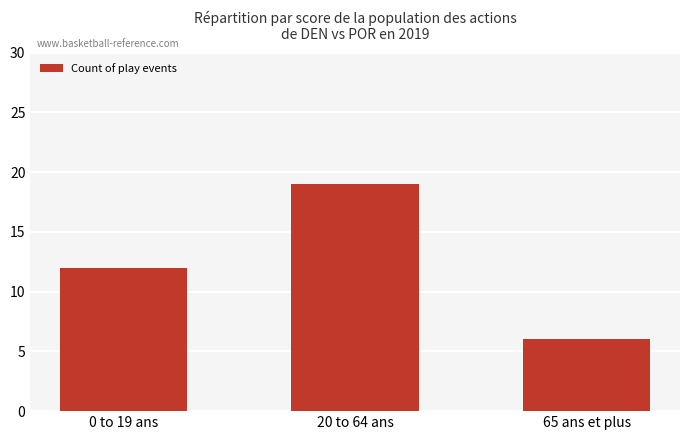

Reading left to right, what are all the values shown in this chart?

0 to 19 ans=12	20 to 64 ans=19	65 ans et plus=6